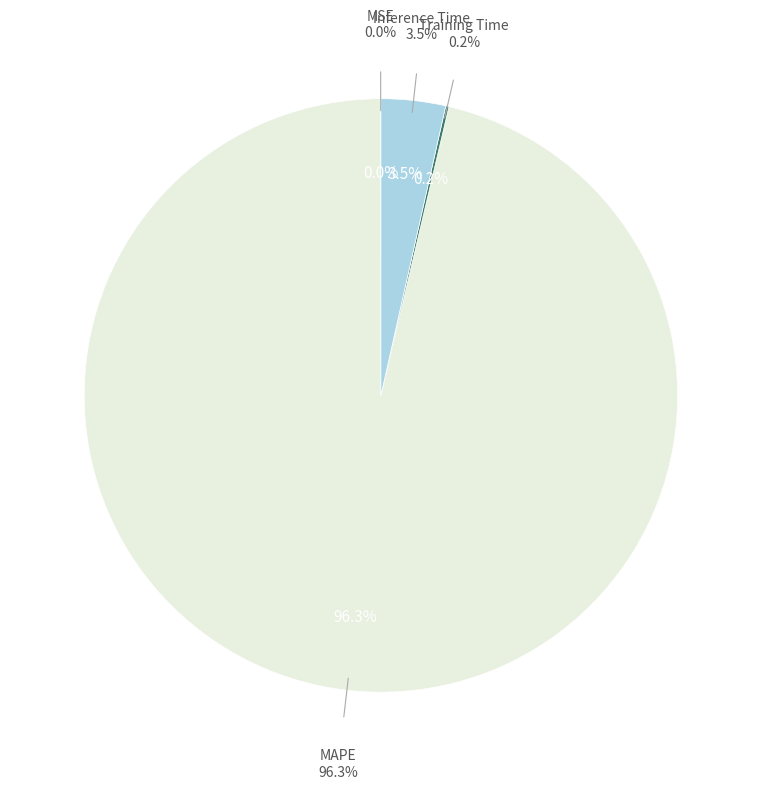

To the nearest percent, what portion does MAPE represent?

96%